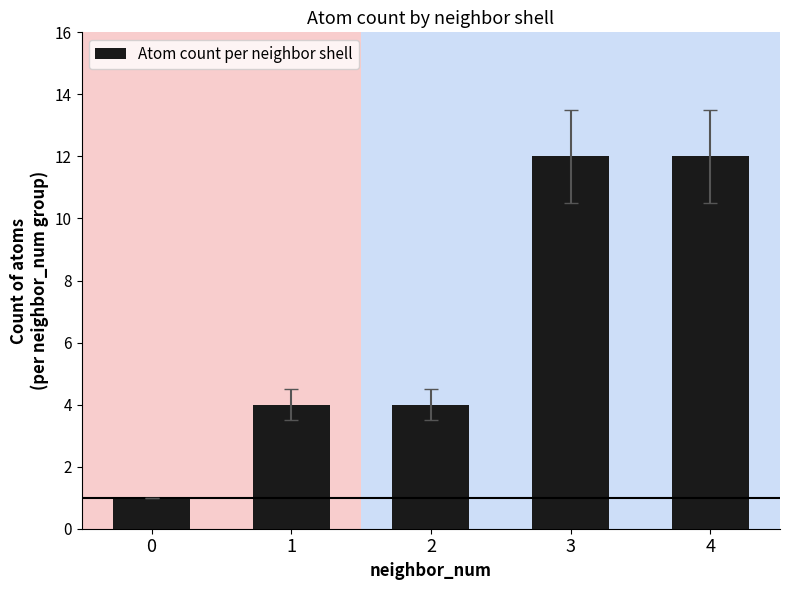

What is the difference between the values at 4 and 0?

11